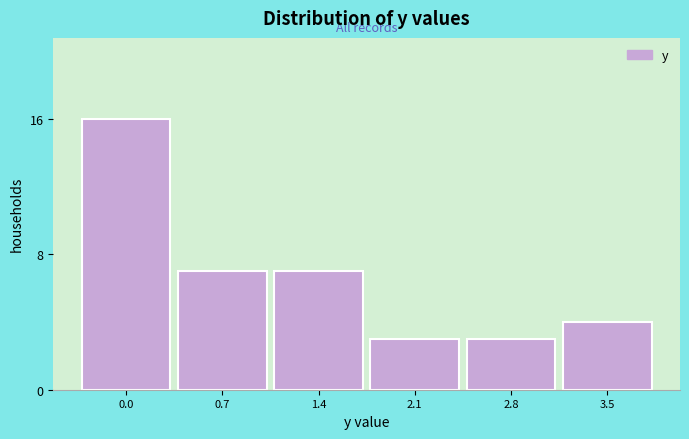

Reading left to right, extract all data points from this chart.

16	7	7	3	3	4